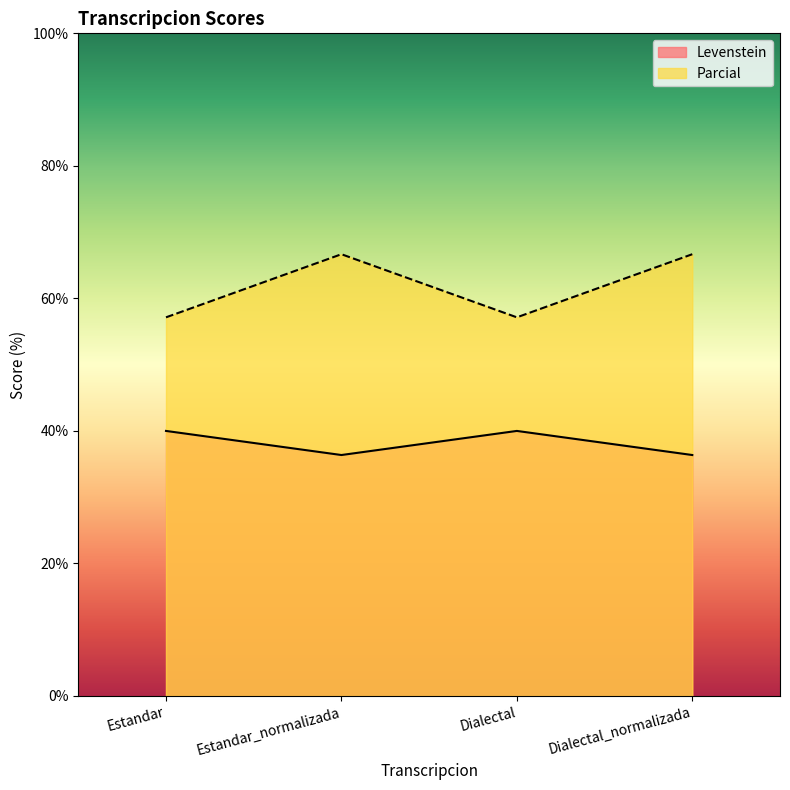

How many distinct data groups are displayed?

2